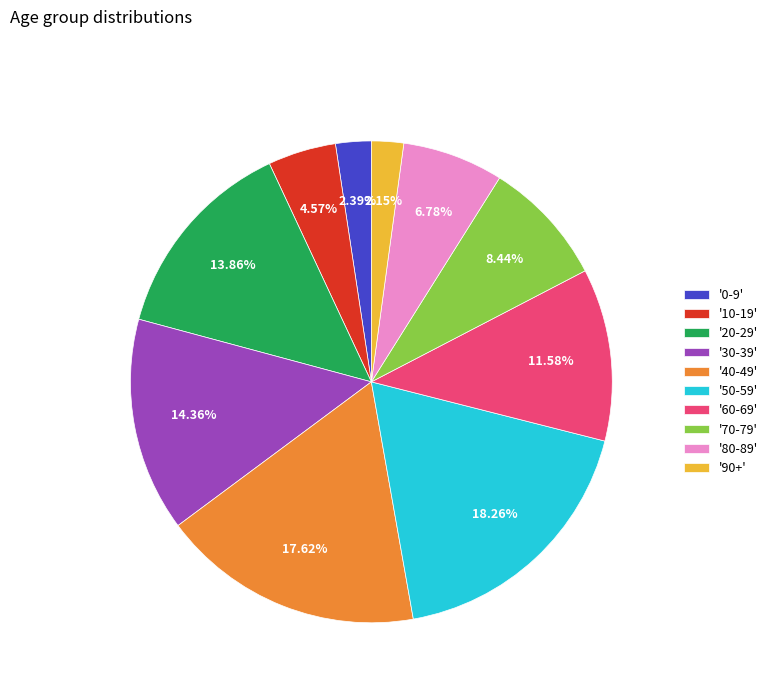

Does any single category account for the majority?

No